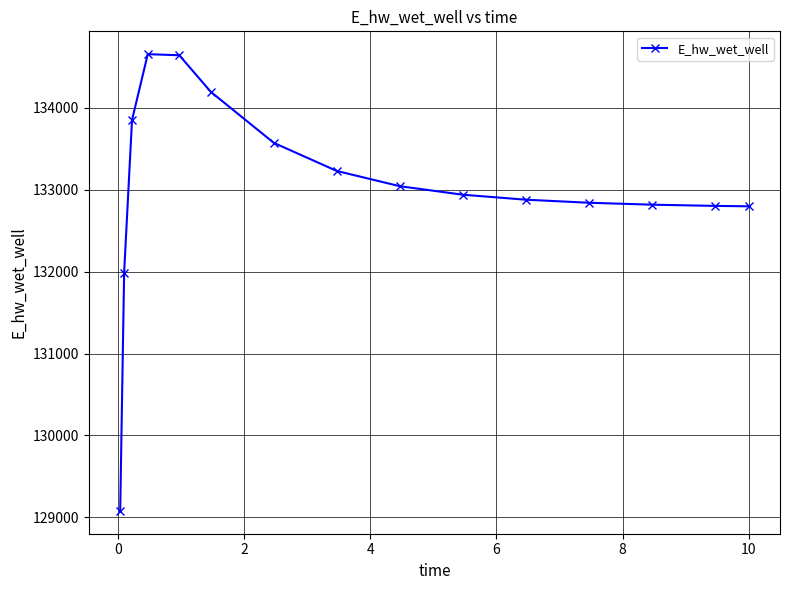

True or false: the data has more than 0 interior local peaks.

True